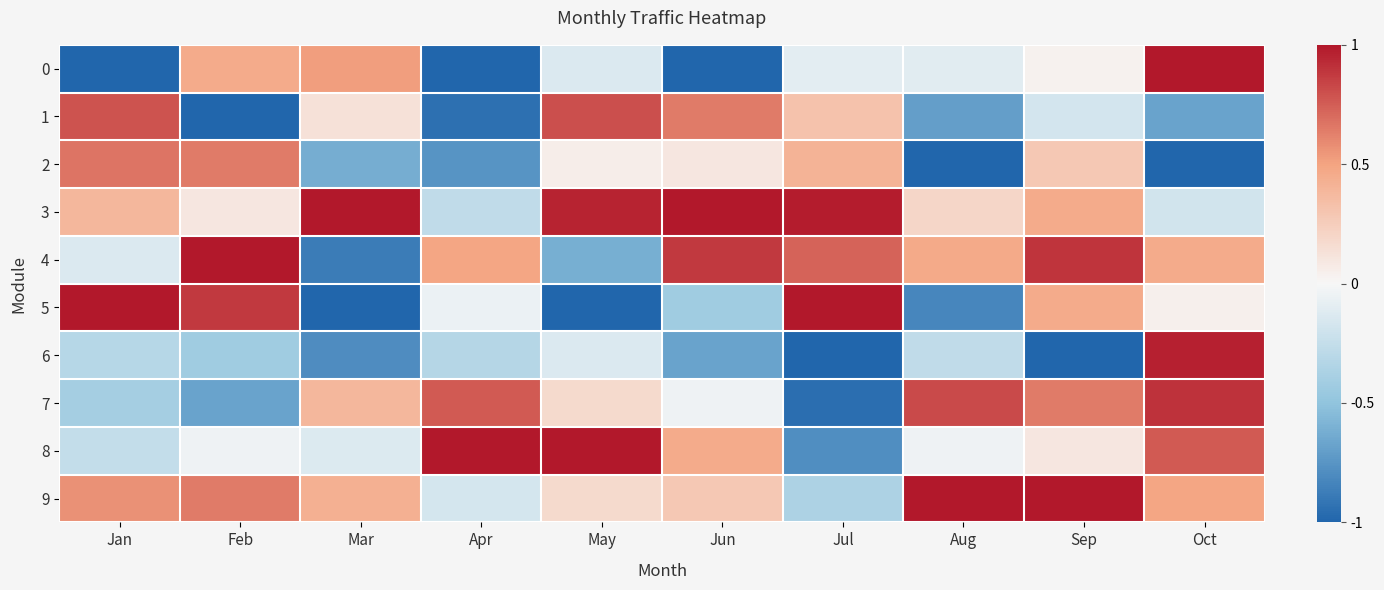

What is the total value across all series at May?

1.3